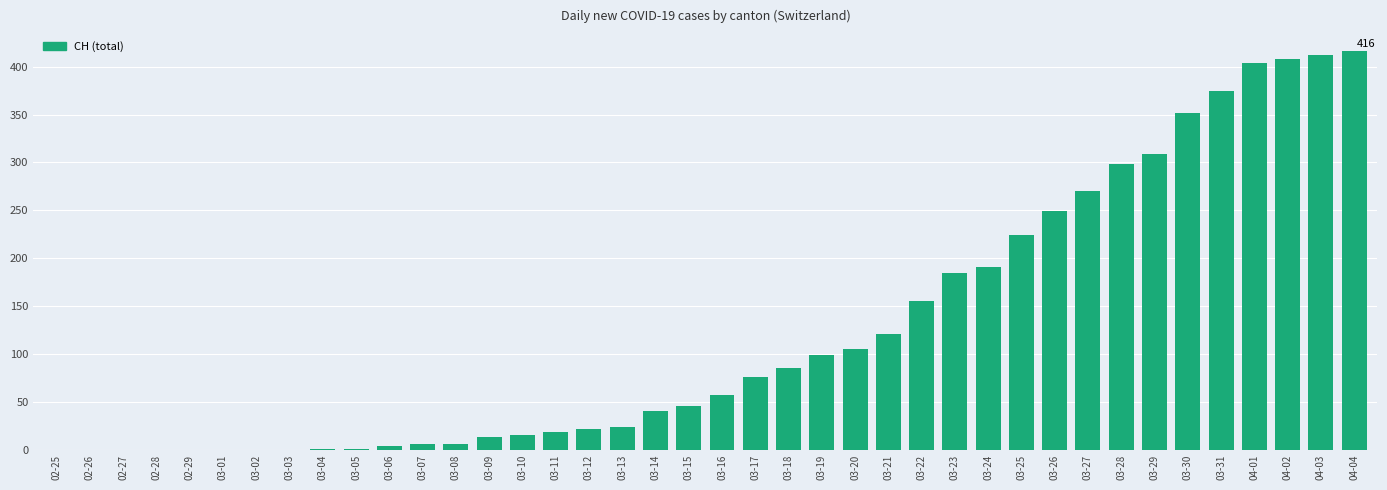

Between 03-12 and 03-09, which is larger?

03-12